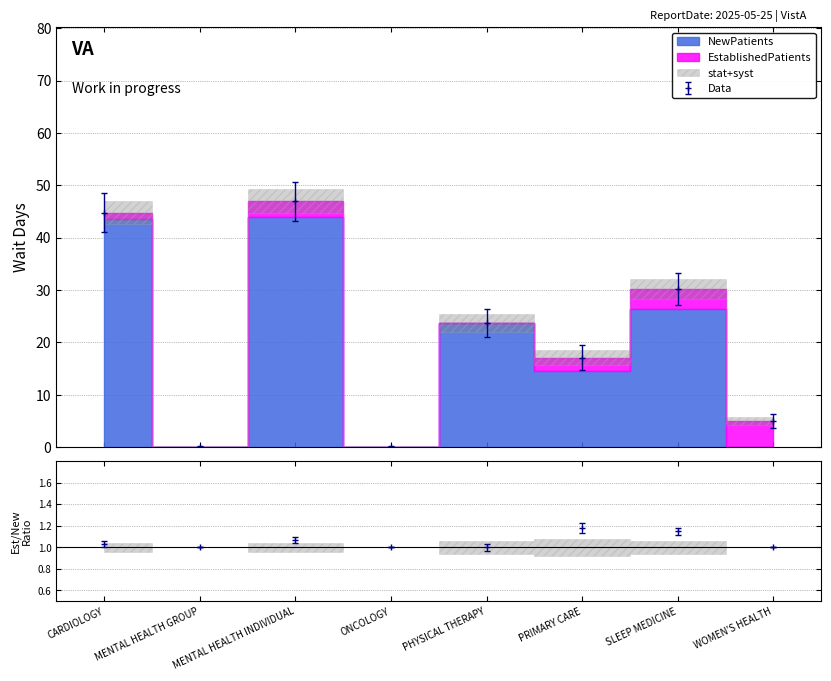

Where is the data nearest to the value 21?

PHYSICAL THERAPY